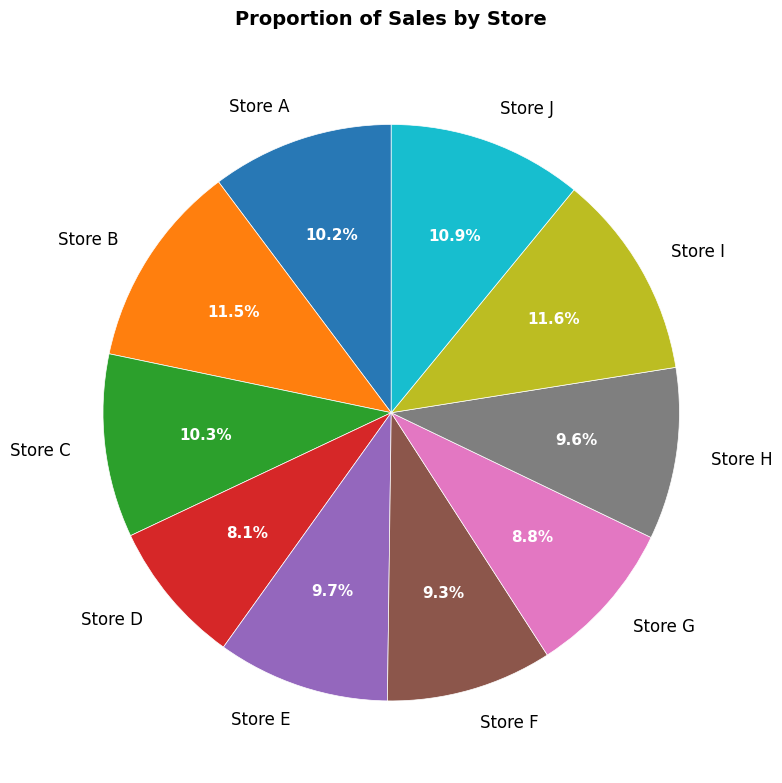

What is the ratio of the value at Store A to the value at Store H?

1.1